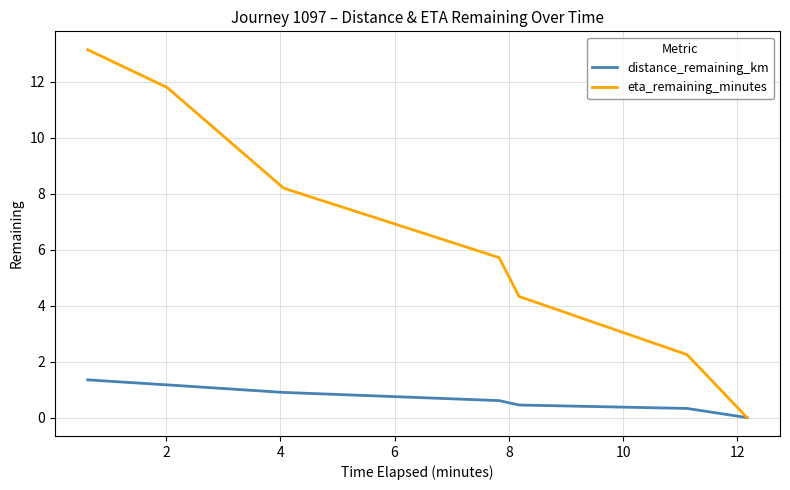

Which series has the largest total across all categories?

eta_remaining_minutes